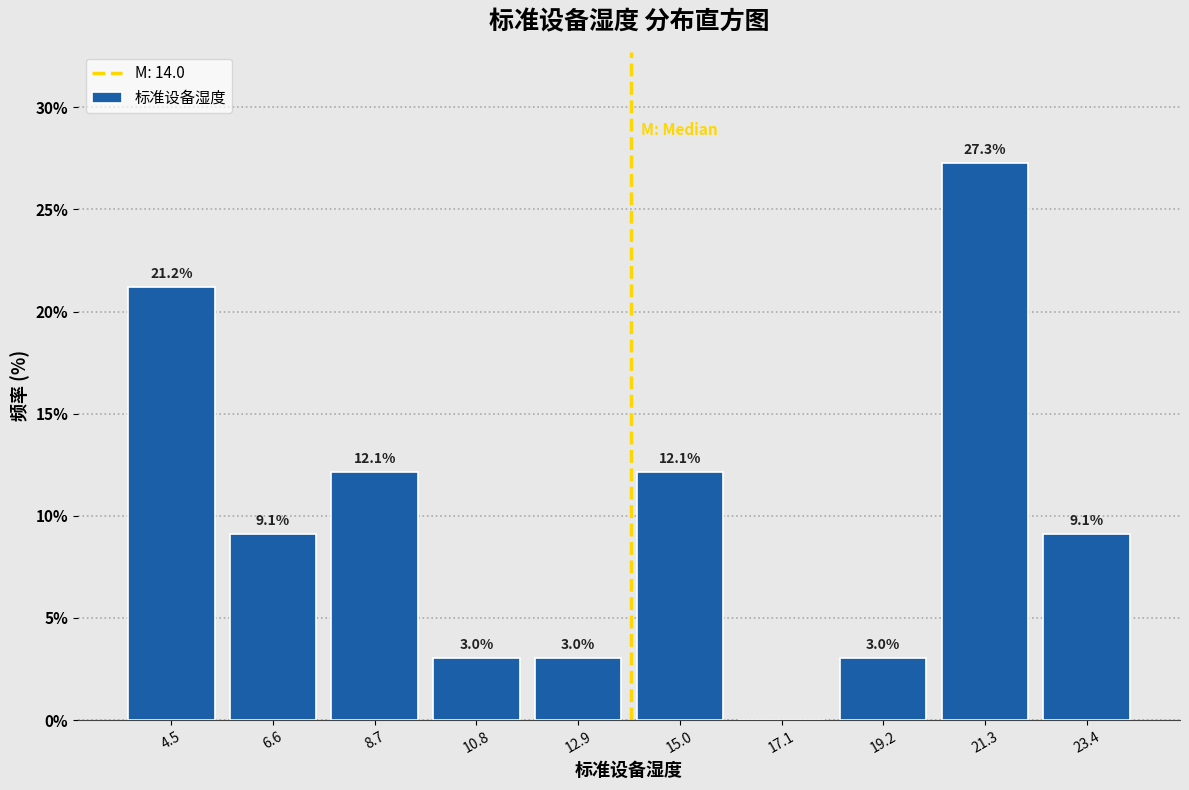

Which range on the x-axis has the tallest bar?

20.5 to 22.5